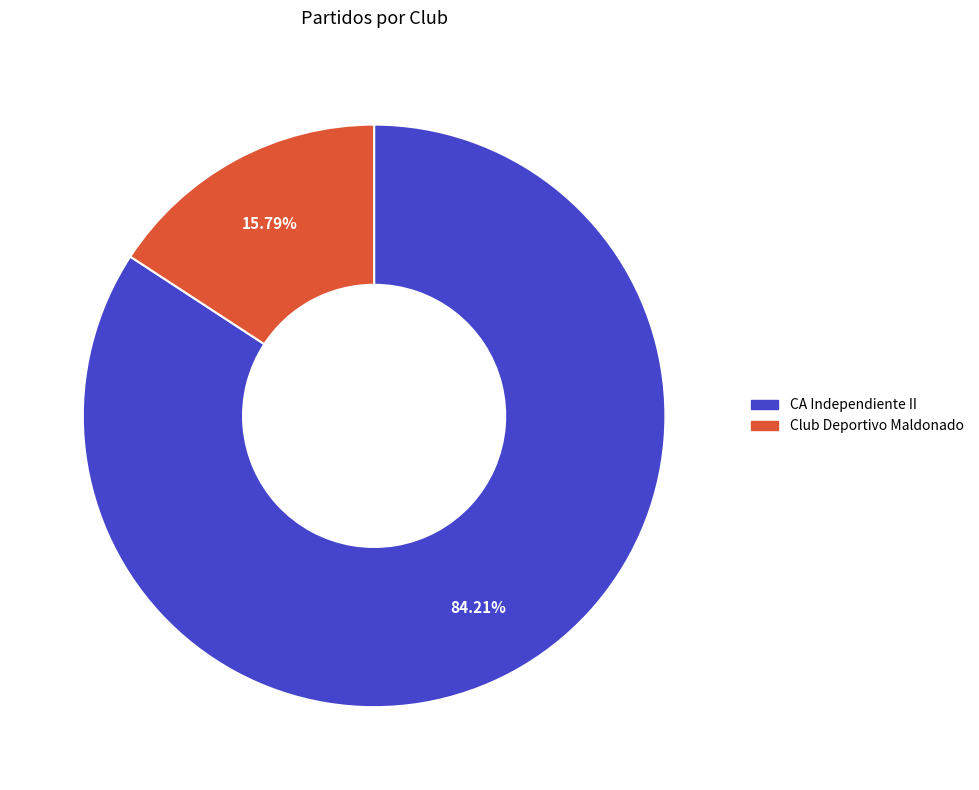

Is there any slice that represents more than half of the pie?

Yes